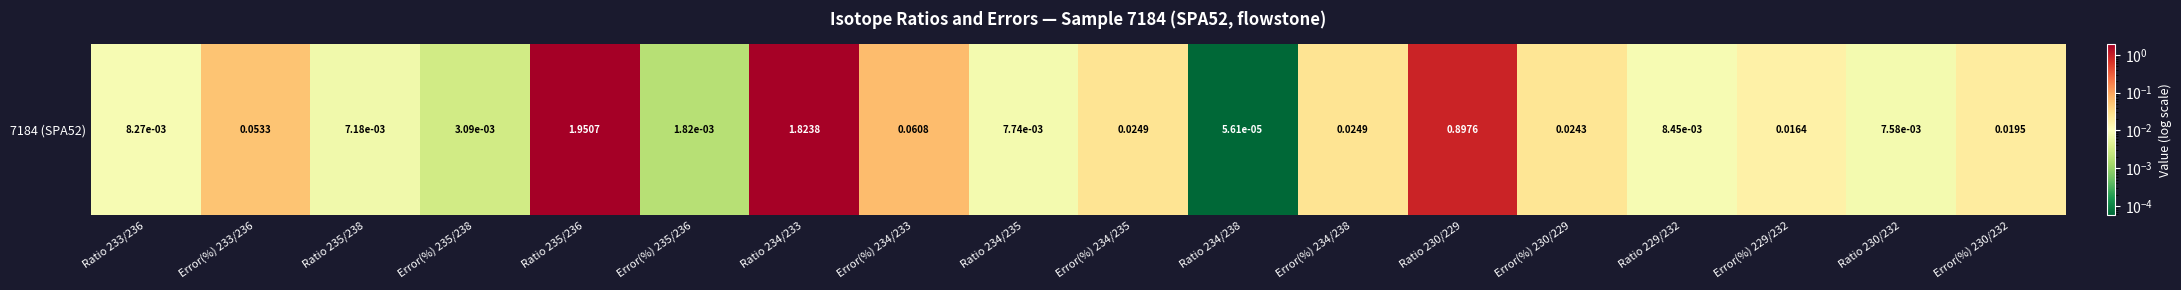

What is the maximum value shown in the chart?

2.0